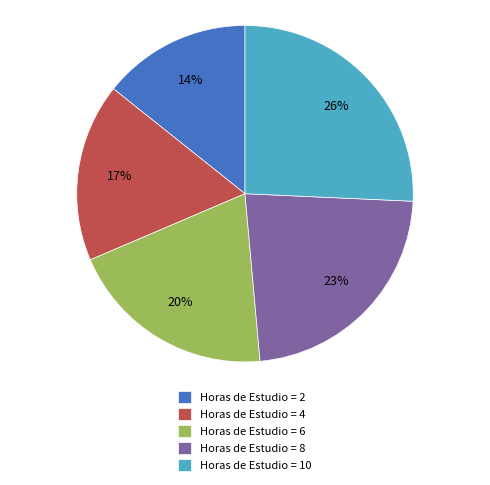

Does any single category account for the majority?

No